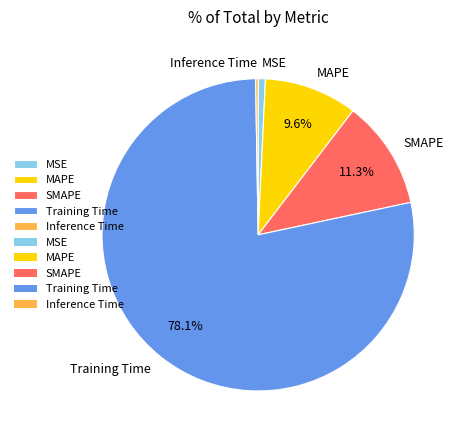

What percentage is NOT represented by Training Time?

21.9%